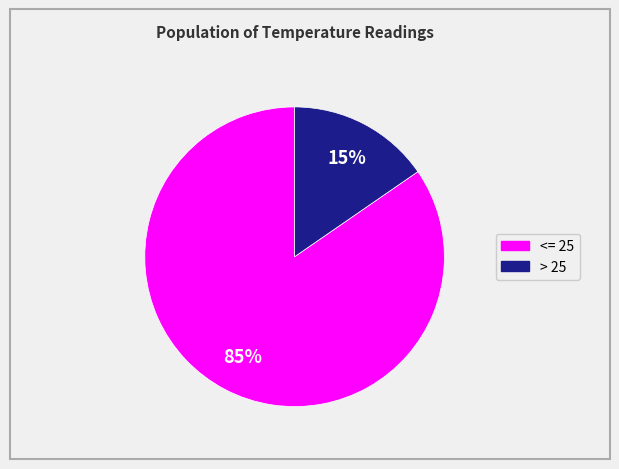

To the nearest percent, what is the average slice percentage?

50%